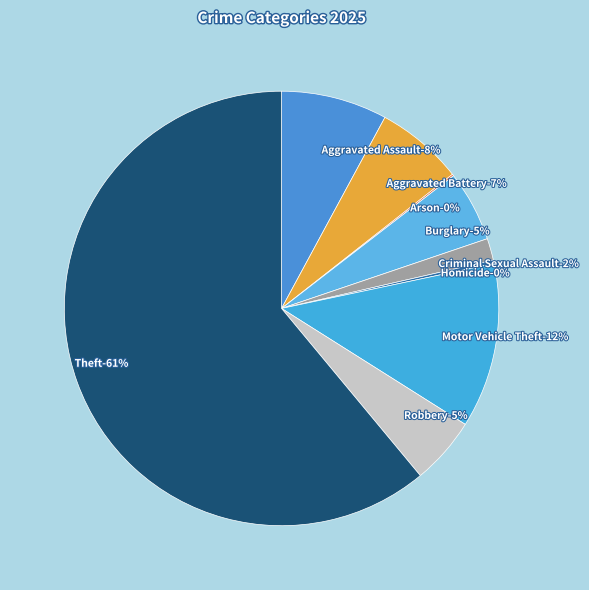

The Aggravated Assault slice represents 1% of the pie. True or false?

False